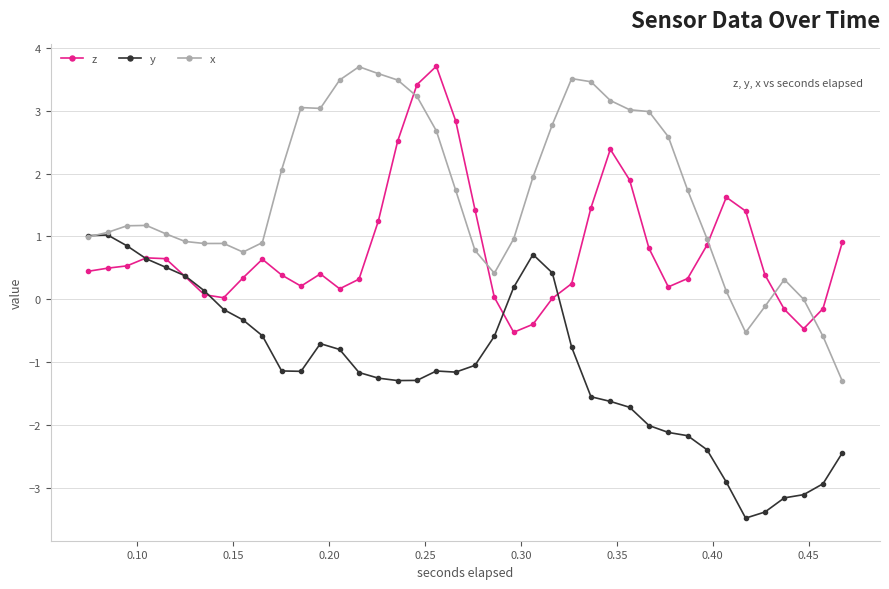

Which series has the largest range (max minus min)?

x